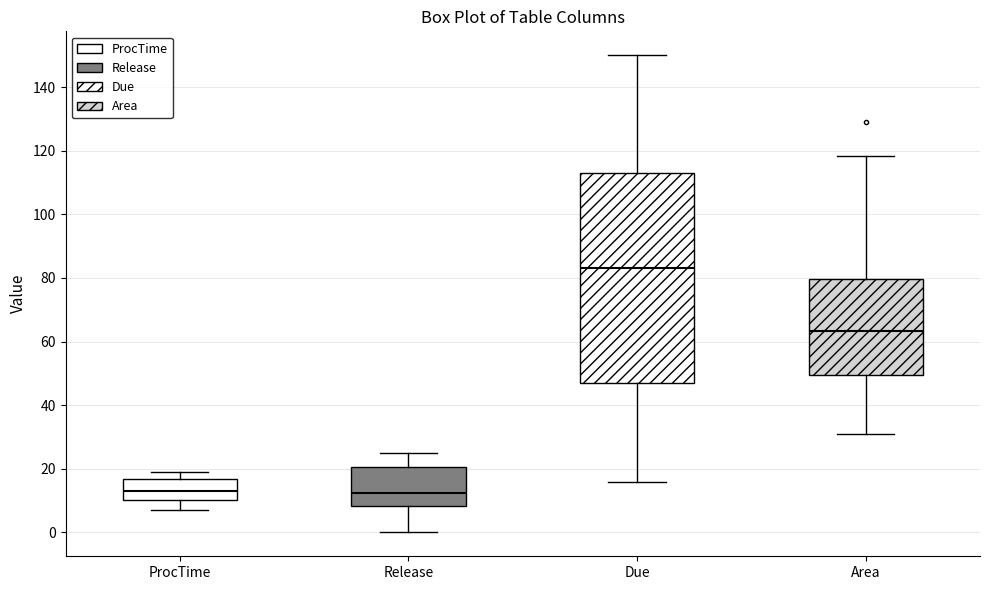

Reading left to right, transcribe this box plot: for each box, give where its median line is, the range the box spans, and where its two whiskers end, as read against the y-axis. The values are not printed on the chart, so give them approximately, as read against the axis.

ProcTime: median 14, box 10 to 16, whiskers 8 to 20
Release: median 12, box 8 to 20, whiskers 0 to 26
Due: median 84, box 48 to 114, whiskers 16 to 150
Area: median 64, box 50 to 80, whiskers 30 to 118